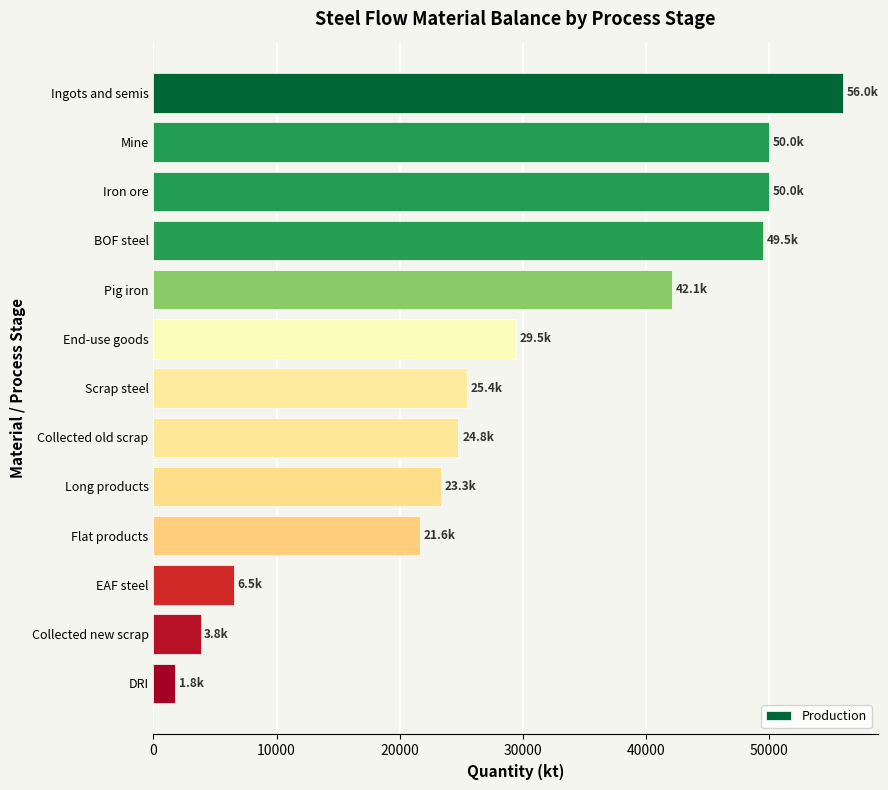

What is the average value?

29559.0